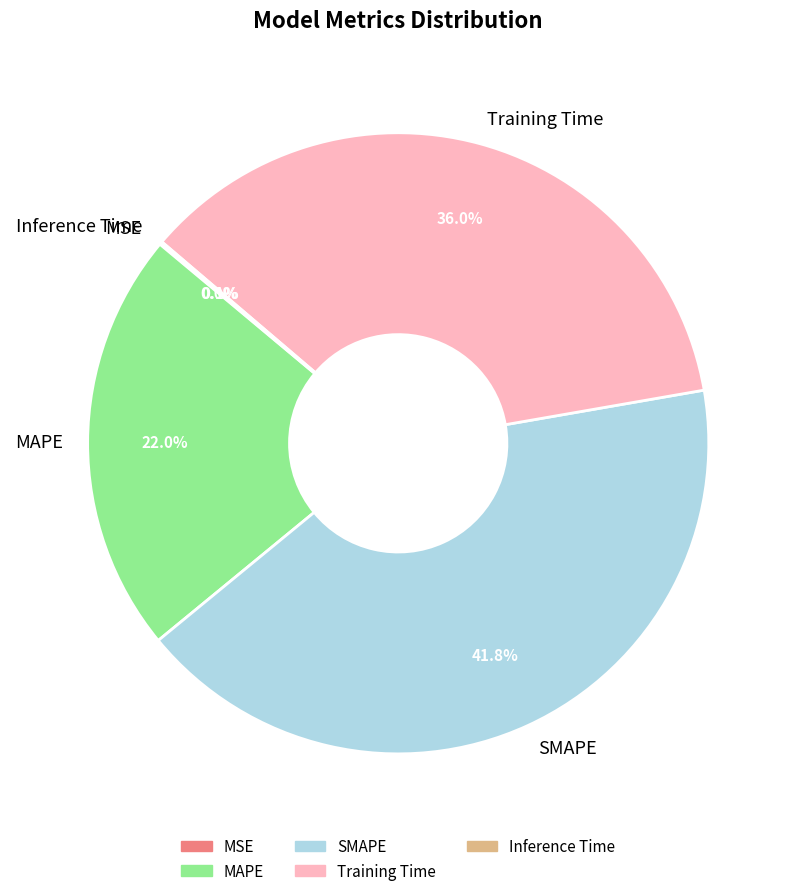

What portion of the pie excludes Training Time?

64.0%